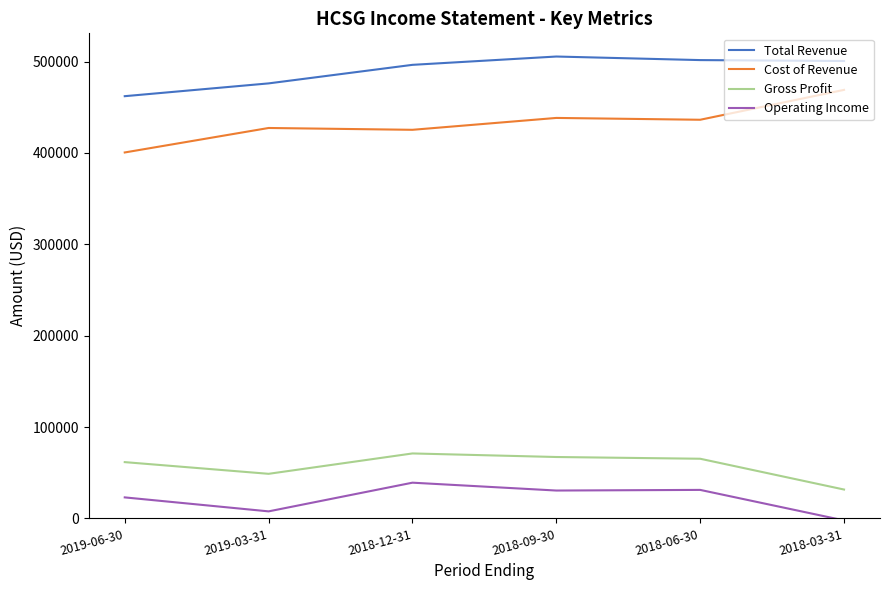

At how many categories does at least one series exceed 23334?

6